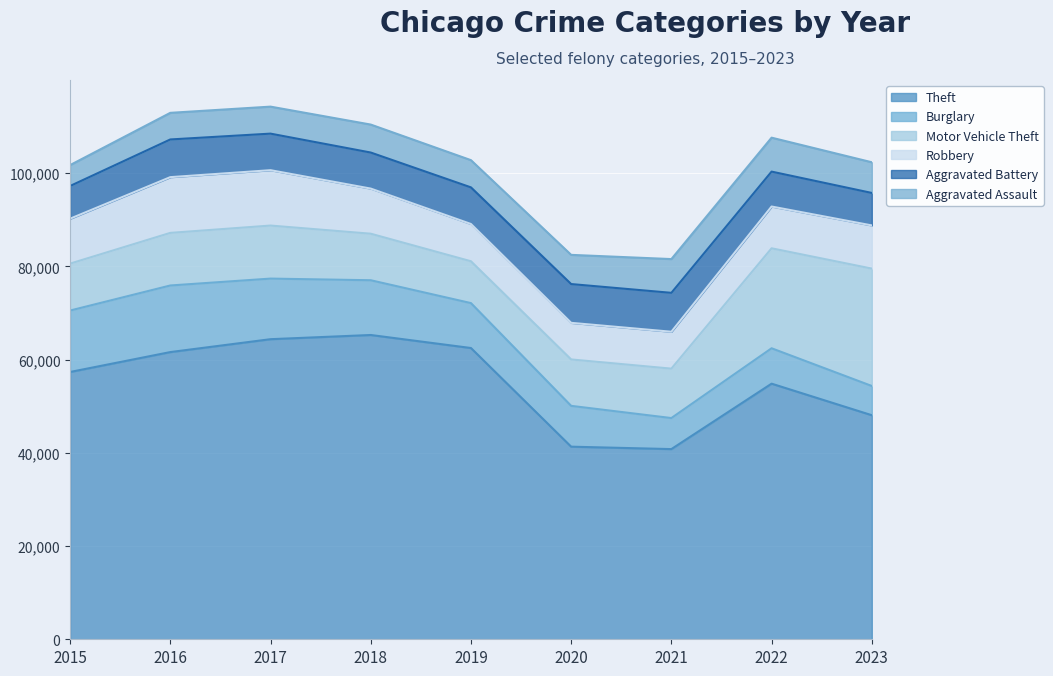

What is the total value across all series at 2020?

82479